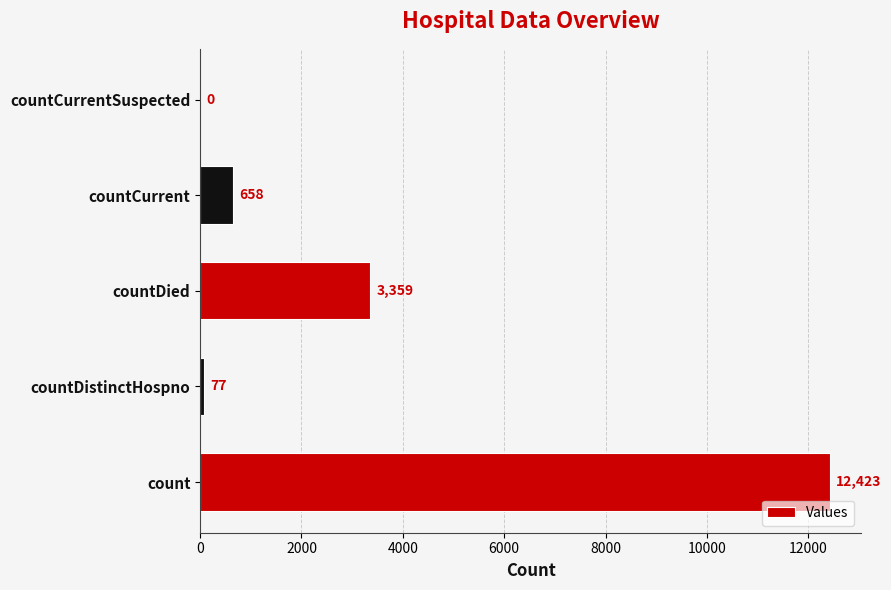

What is the sum of all values?

16517